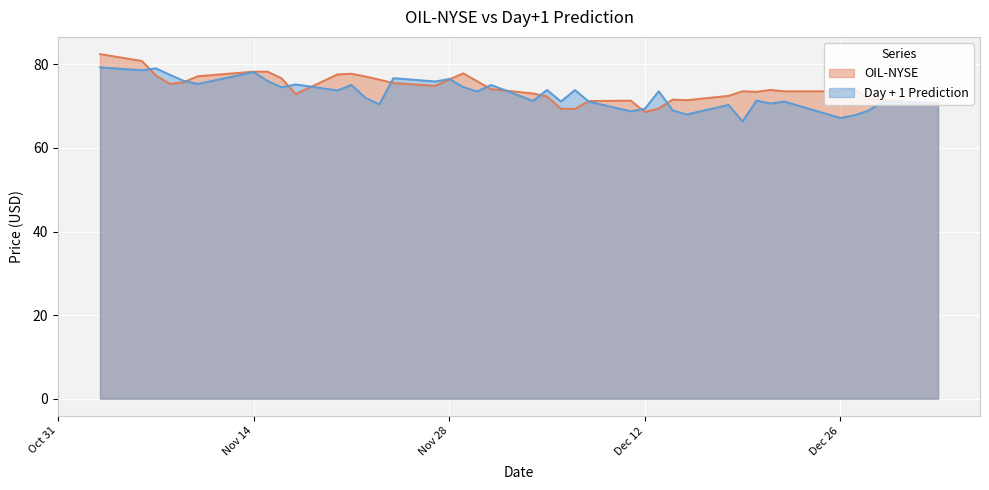

At which label does OIL-NYSE first exceed 74?

2023-11-03